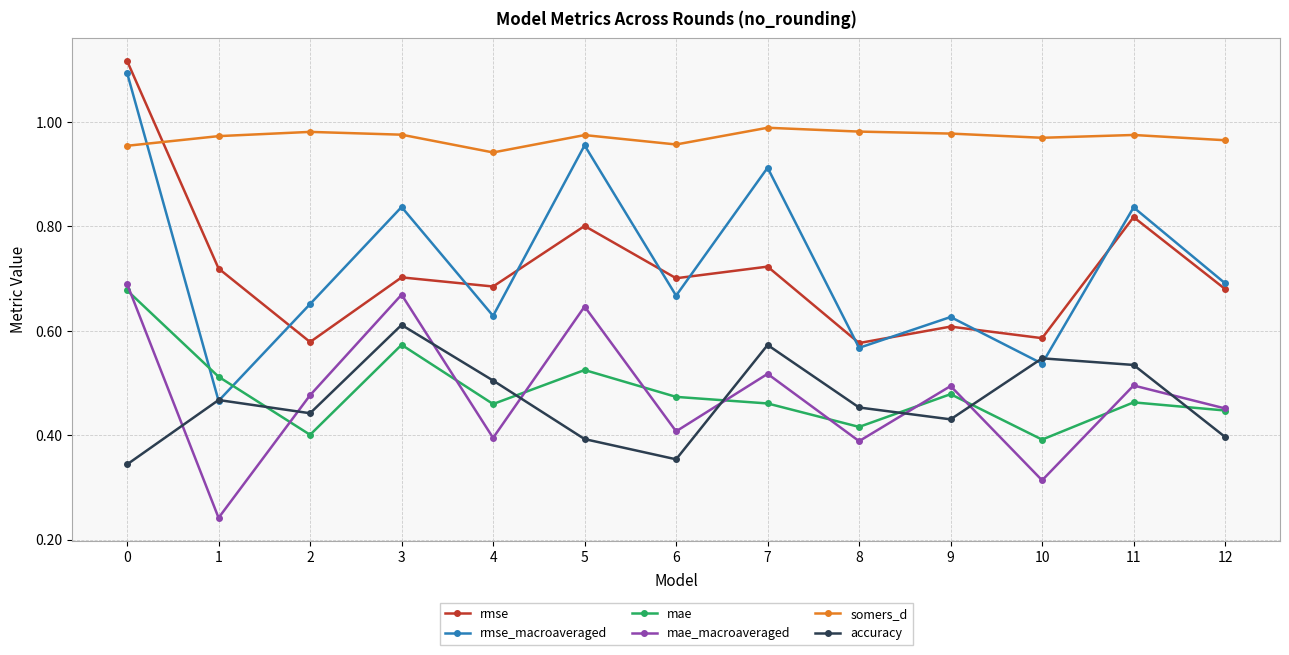

The value of accuracy at 8 is 0.3. True or false?

False